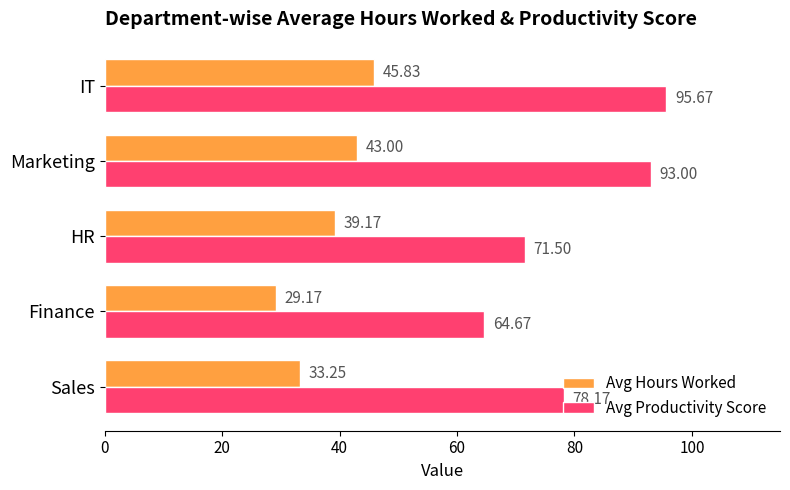

Which label corresponds to the smallest value in the chart?

Finance